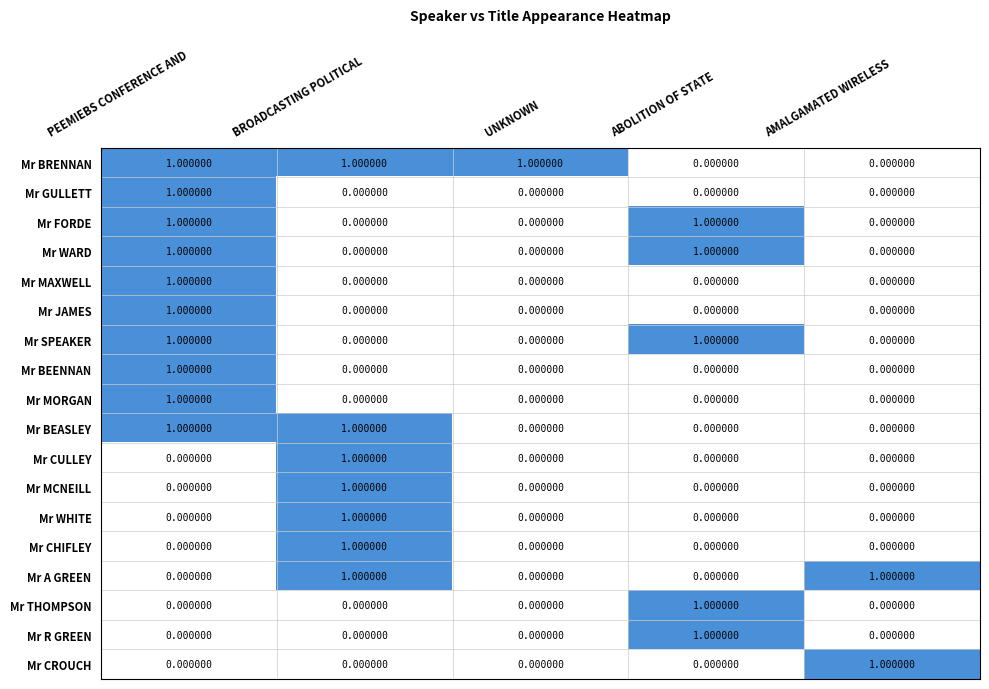

Is the value of Mr SPEAKER at PEEMIEBS CONFERENCE AND greater than the value of Mr GULLETT at ABOLITION OF STATE?

Yes